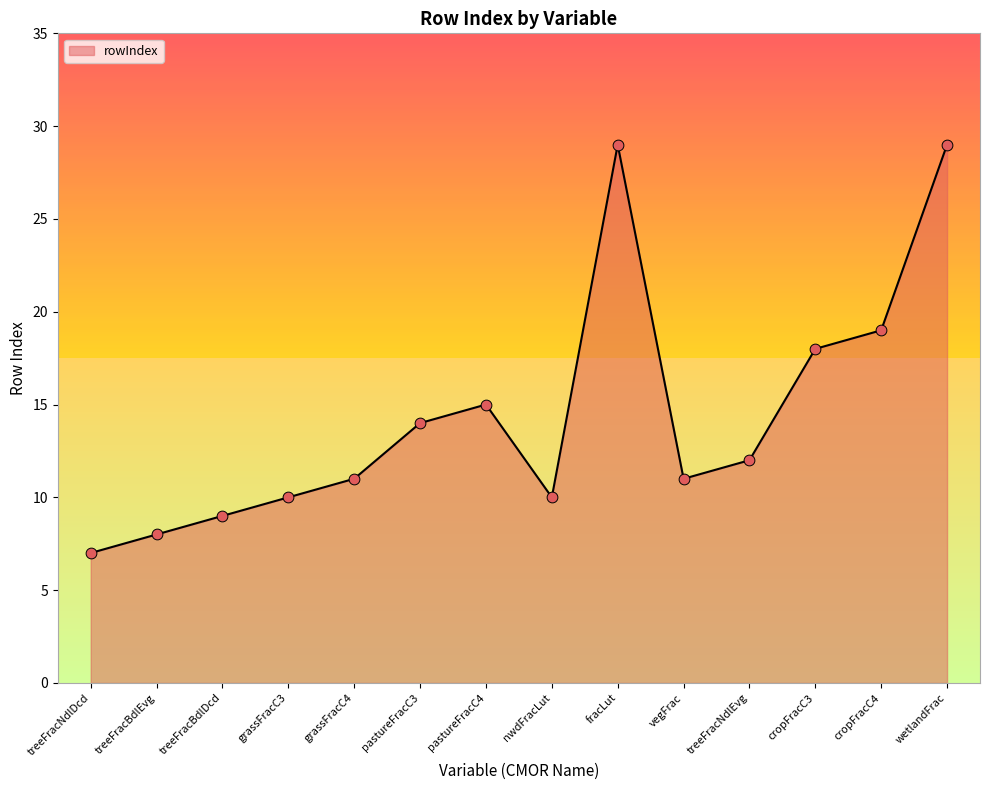

Approximately how many times larger is the value at pastureFracC4 compared to treeFracBdlDcd?

1.7